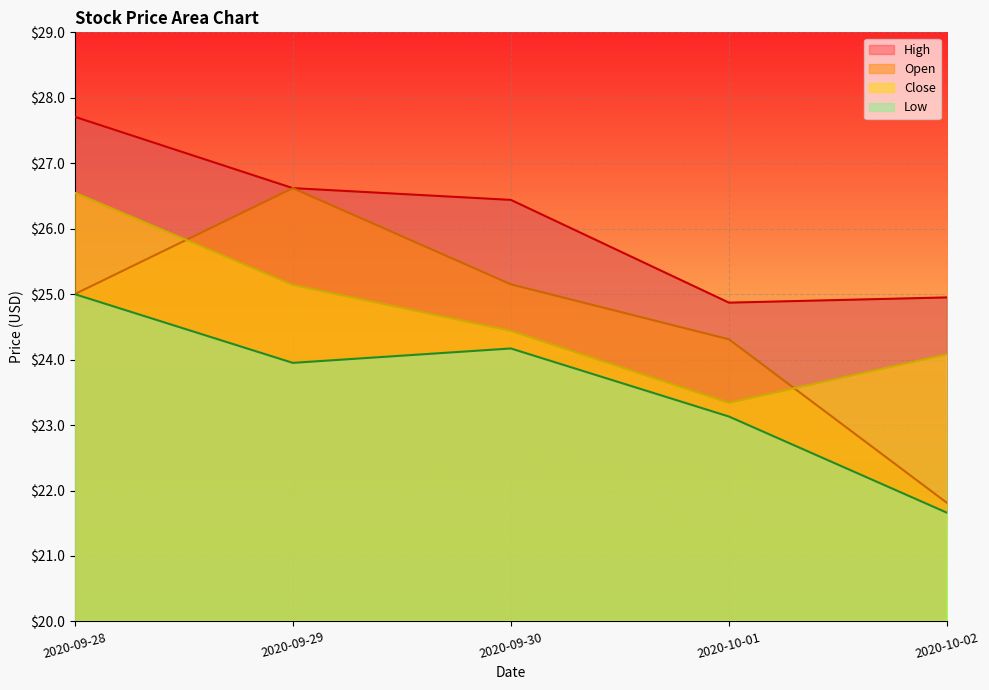

What value does the Low series have at 2020-09-29?

24.0